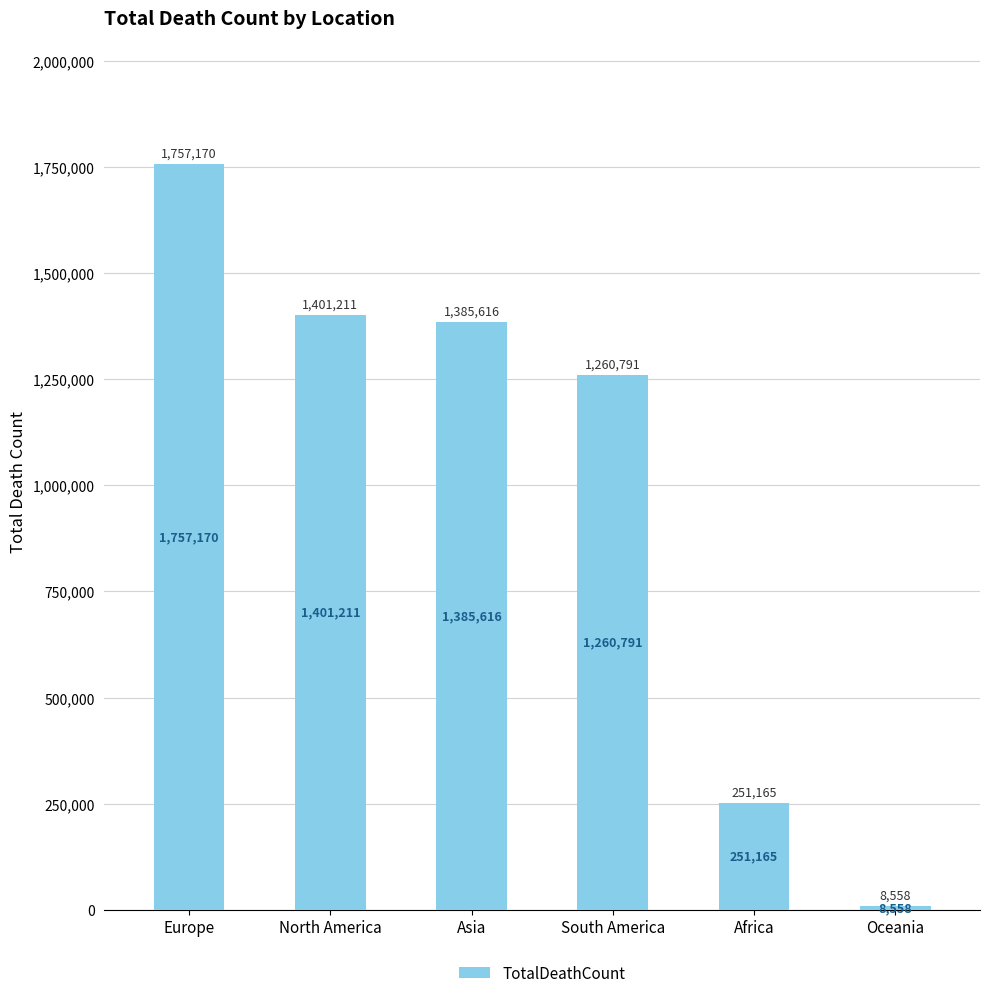

Reading right to left, extract all data points from this chart.

8558	251165	1260791	1385616	1401211	1757170